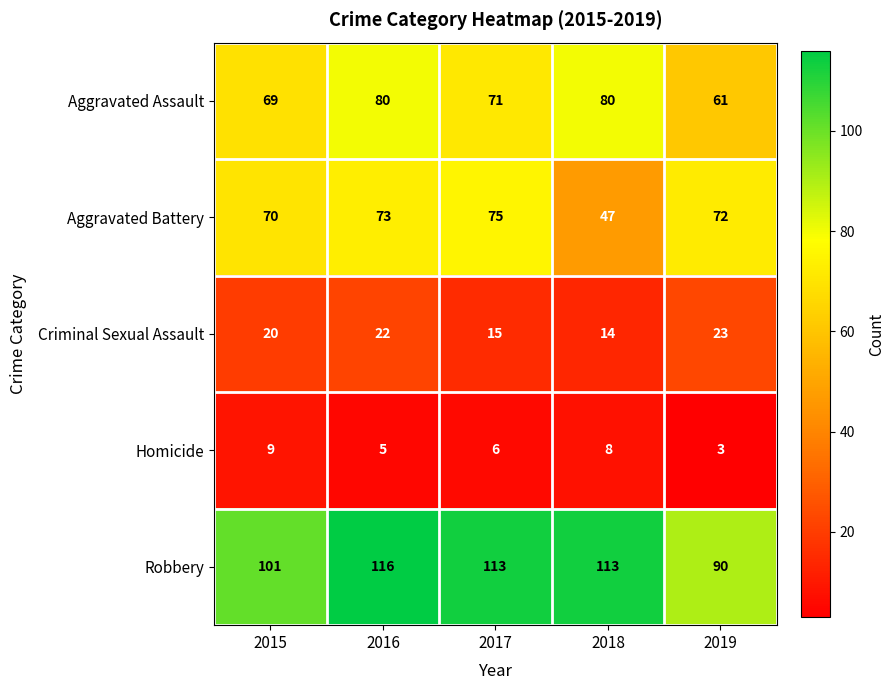

Is the value of Criminal Sexual Assault at 2016 greater than the value of Robbery at 2015?

No